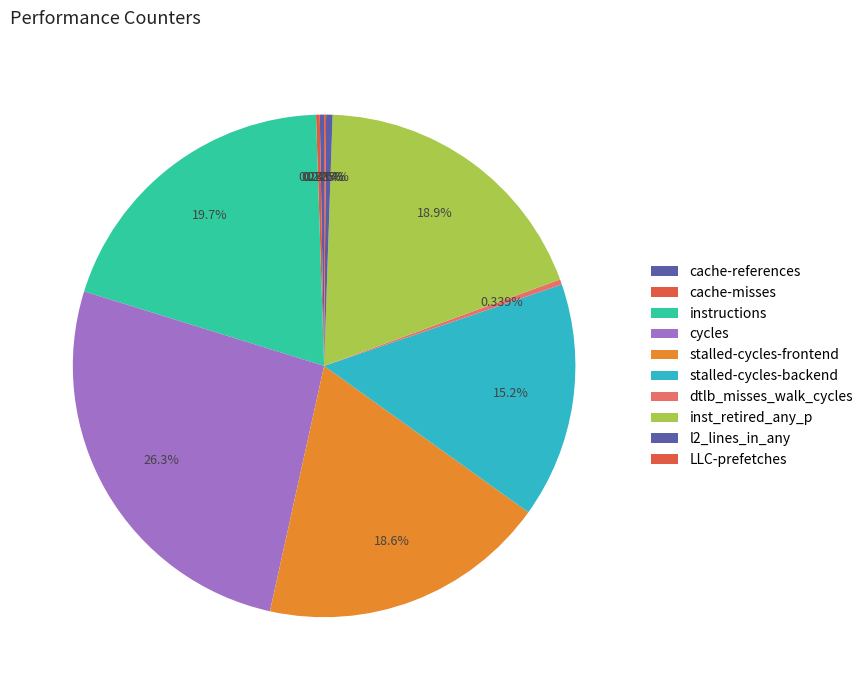

Does inst_retired_any_p account for over 50% of the chart?

No